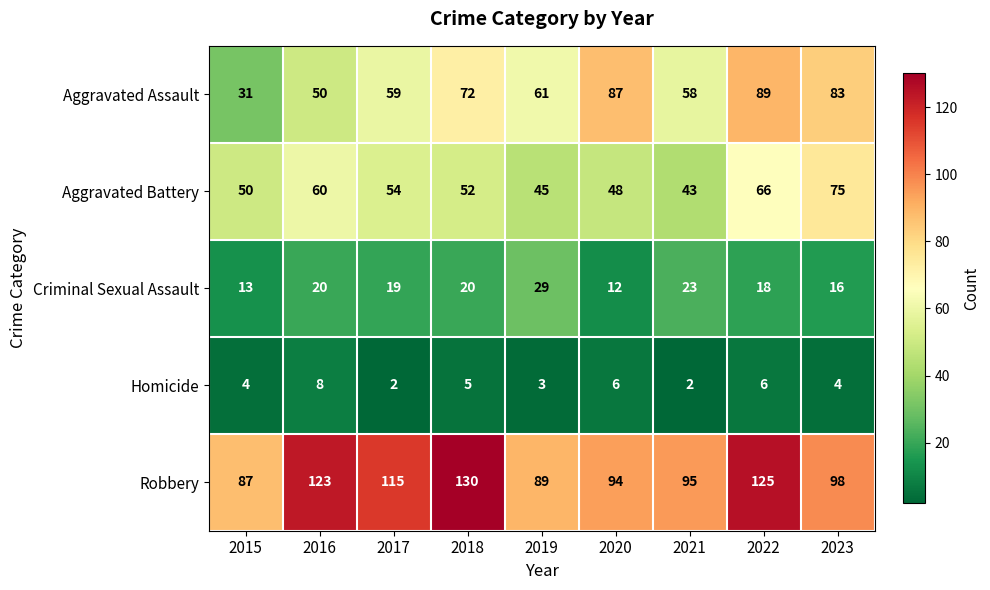

True or false: Aggravated Battery has a value of 66 at 2022.

True